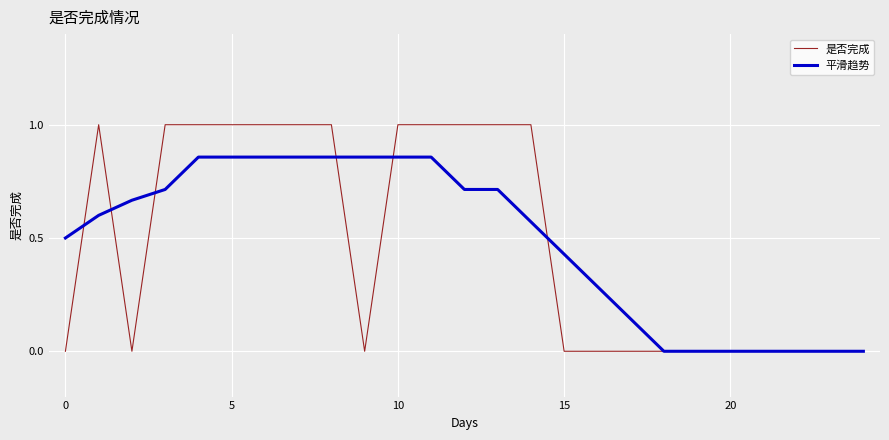

Which series has the largest range (max minus min)?

是否完成